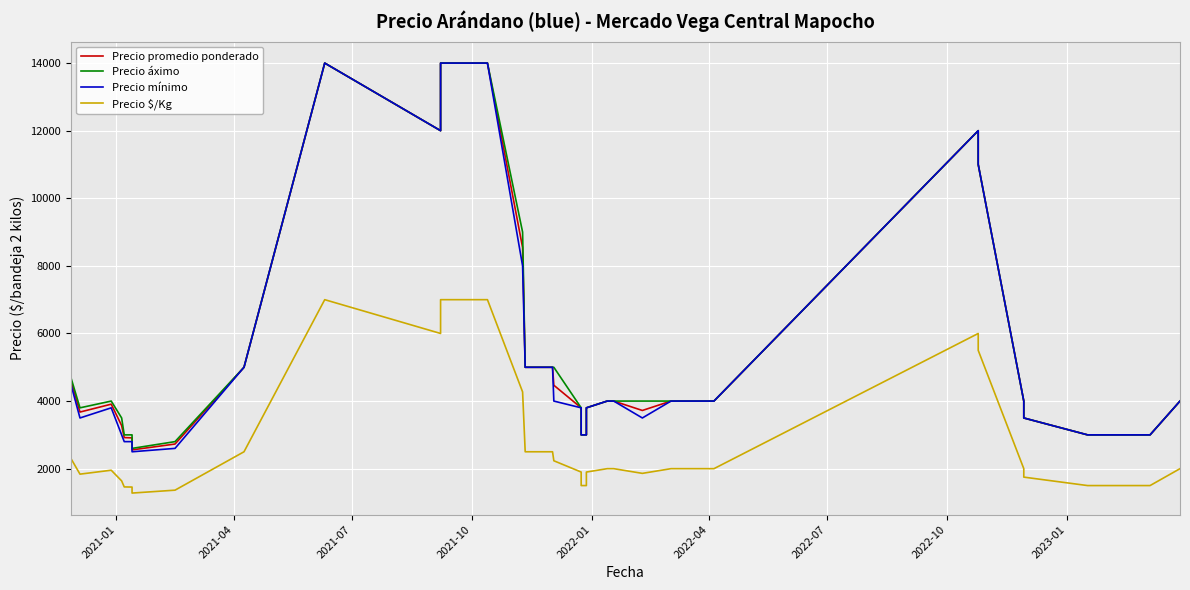

Reading right to left, transcribe all the data shown in this chart.

Precio promedio ponderado: 4000	3000	3000	3000	3000	3500	4000	11000	12000	4000	4000	4000	3722	4000	4000	4000	4000	3800	3000	3000	3800	4468	5000	5000	5000	8542	14000	14000	12000	14000	5000	2729	2556	2911	2920	3275	3908	3675	4609	3888
Precio áximo: 4000	3000	3000	3000	3000	3500	4000	11000	12000	4000	4000	4000	4000	4000	4000	4000	4000	3800	3000	3000	3800	5000	5000	5000	5000	9000	14000	14000	12000	14000	5000	2800	2600	3000	3000	3500	4000	3800	4700	4000
Precio mínimo: 4000	3000	3000	3000	3000	3500	4000	11000	12000	4000	4000	4000	3500	4000	4000	4000	4000	3800	3000	3000	3800	4000	5000	5000	5000	8000	14000	14000	12000	14000	5000	2600	2500	2800	2800	3000	3800	3500	4500	3800
Precio $/Kg: 2000	1500	1500	1500	1500	1750	2000	5500	6000	2000	2000	2000	1861	2000	2000	2000	2000	1900	1500	1500	1900	2234	2500	2500	2500	4271	7000	7000	6000	7000	2500	1364	1278	1456	1460	1638	1954	1838	2304	1944